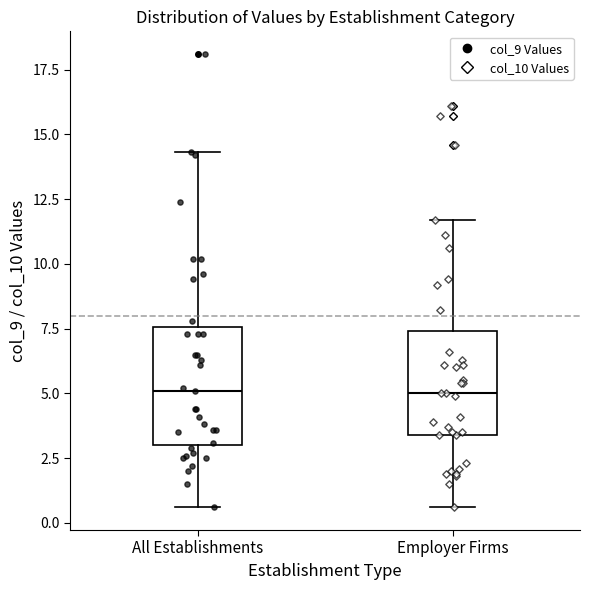

Which box is the tallest, from its lower edge to its upper edge?

All Establishments